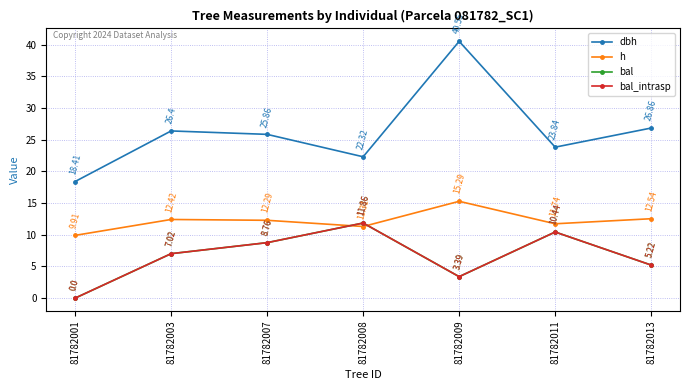

Is this an area chart (filled region under the line)?

No